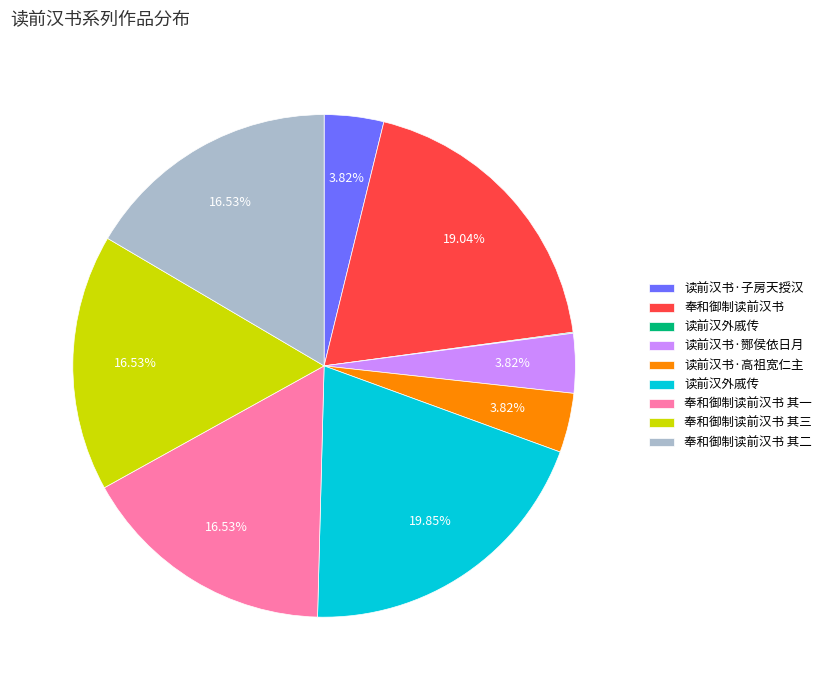

Does any single category account for the majority?

No